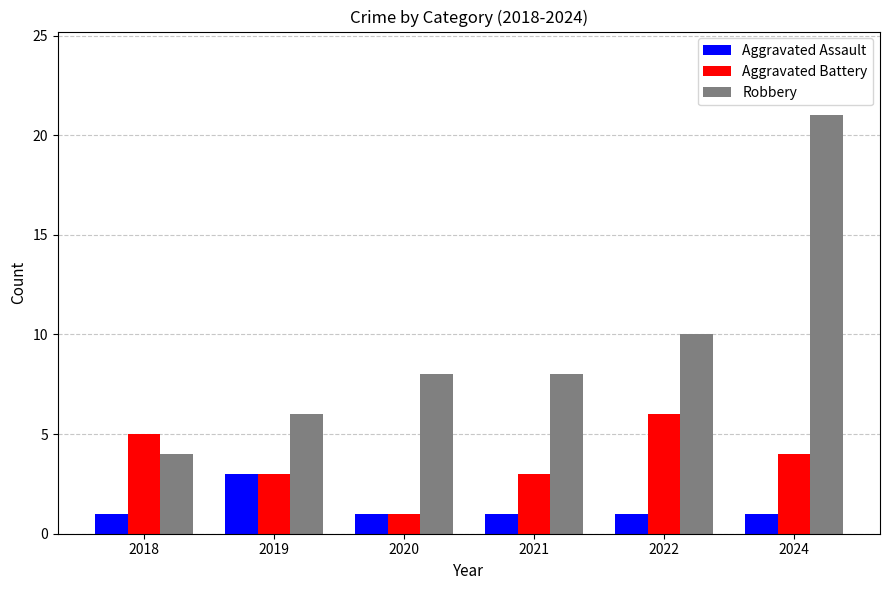

Rank the series by their maximum value, from highest to lowest.

Robbery, Aggravated Battery, Aggravated Assault